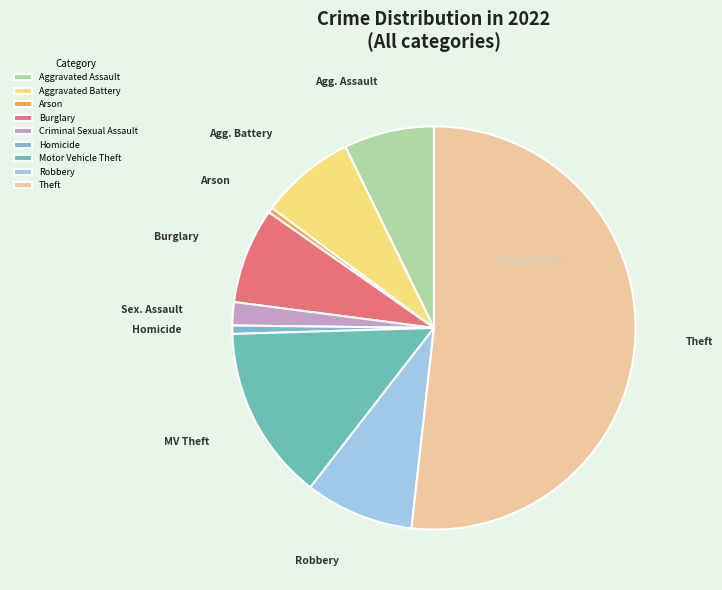

Combined, do Motor Vehicle Theft and Criminal Sexual Assault account for over 50%?

No